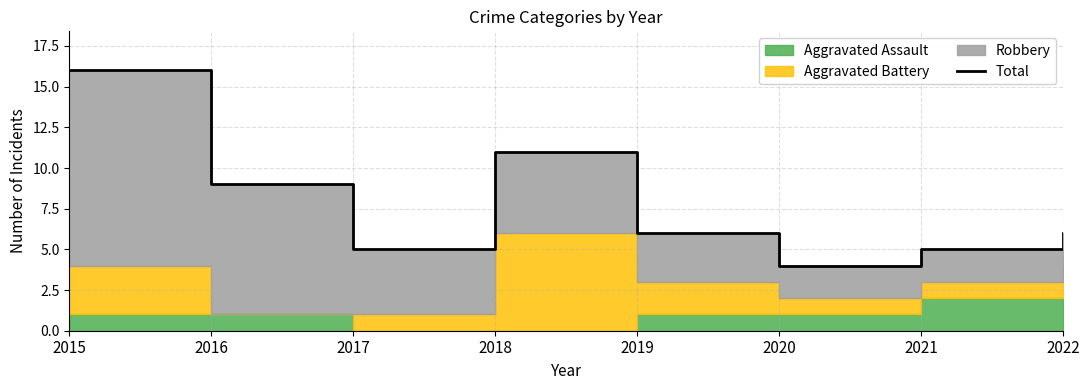

What is the difference between the values at 2017 and 2016?

4